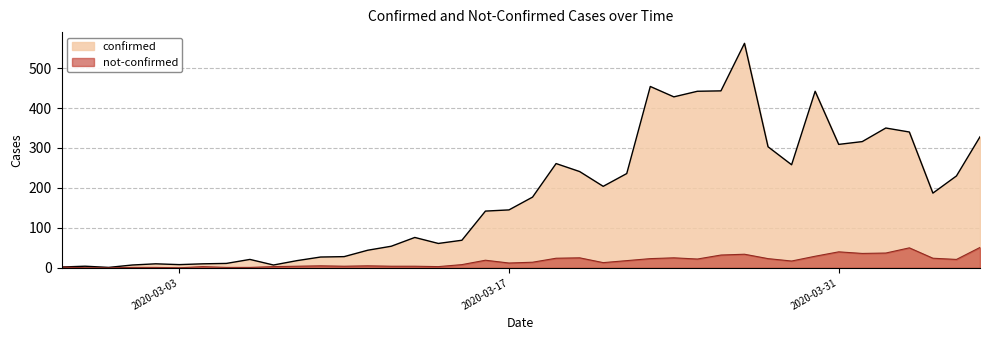

Reading left to right, extract all data points from this chart.

confirmed: 2	4	1	7	10	8	10	11	21	7	18	27	28	44	54	76	61	69	142	145	177	261	241	204	236	454	428	442	443	562	303	258	442	309	316	350	340	187	230	328
not-confirmed: 2	0	0	1	1	0	3	1	1	3	4	5	4	5	4	4	3	8	19	12	14	24	25	13	18	23	25	22	32	34	23	17	29	40	36	37	50	24	21	51